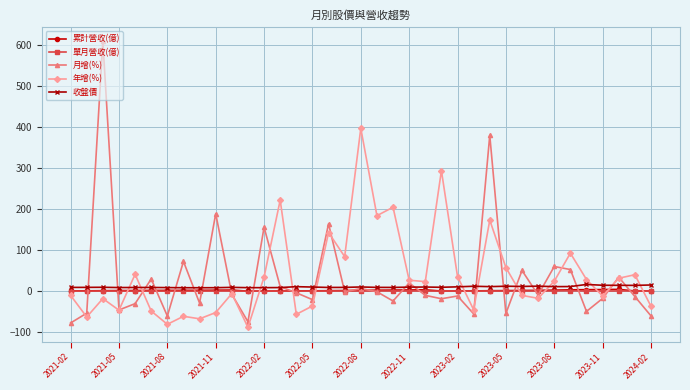

What is the minimum value shown in the chart?

-88.1